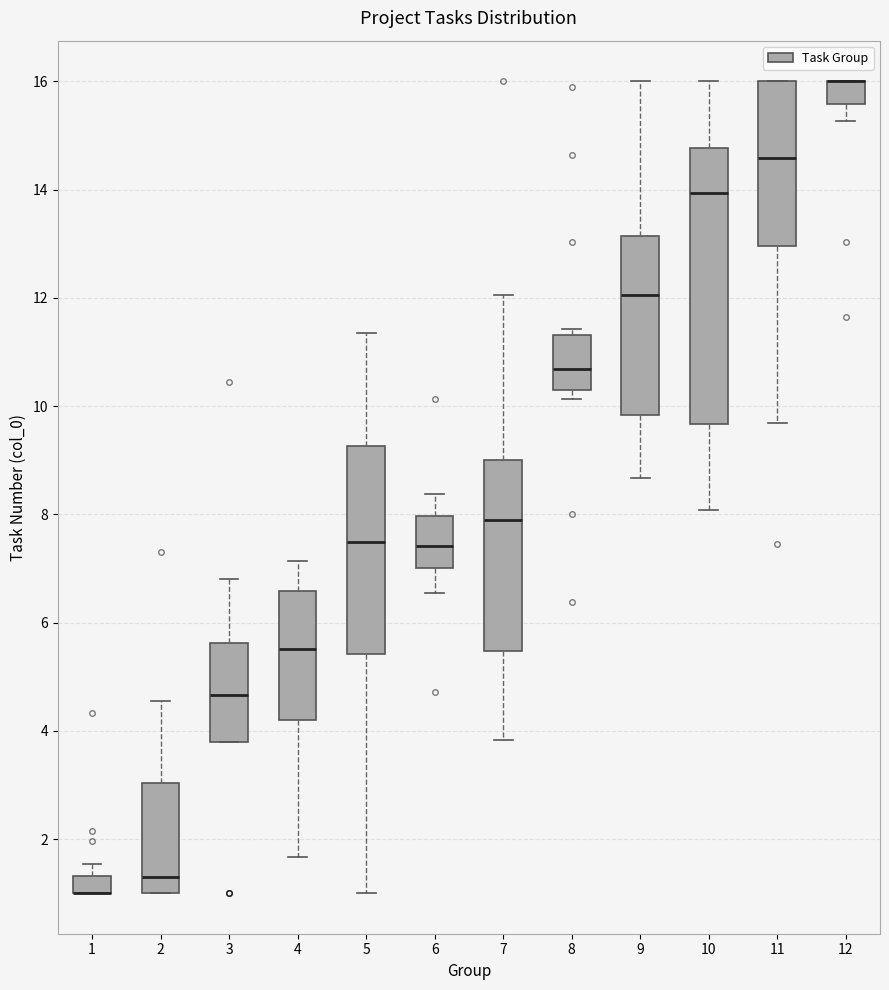

Reading left to right, read every box against the y-axis: the position of its median line, the range the box covers, and the ends of its whiskers. The values are not printed on the chart, so give them approximately, as read against the axis.

1: median 1.0 (drawn on the box's lower edge), box 1.0 to 1.4, whiskers 1.0 to 1.6
2: median 1.2, box 1.0 to 3.0, whiskers 1.0 to 4.6
3: median 4.6, box 3.8 to 5.6, whiskers 3.8 to 6.8
4: median 5.6, box 4.2 to 6.6, whiskers 1.6 to 7.2
5: median 7.4, box 5.4 to 9.2, whiskers 1.0 to 11.4
6: median 7.4, box 7.0 to 8.0, whiskers 6.6 to 8.4
7: median 7.8, box 5.4 to 9.0, whiskers 3.8 to 12.0
8: median 10.6, box 10.2 to 11.4, whiskers 10.2 (just below the box's lower edge) to 11.4 (just above the box's upper edge)
9: median 12.0, box 9.8 to 13.2, whiskers 8.6 to 16.0
10: median 14.0, box 9.6 to 14.8, whiskers 8.0 to 16.0
11: median 14.6, box 13.0 to 16.0, whiskers 9.6 to 16.0
12: median 16.0 (drawn on the box's upper edge), box 15.6 to 16.0, whiskers 15.2 to 16.0